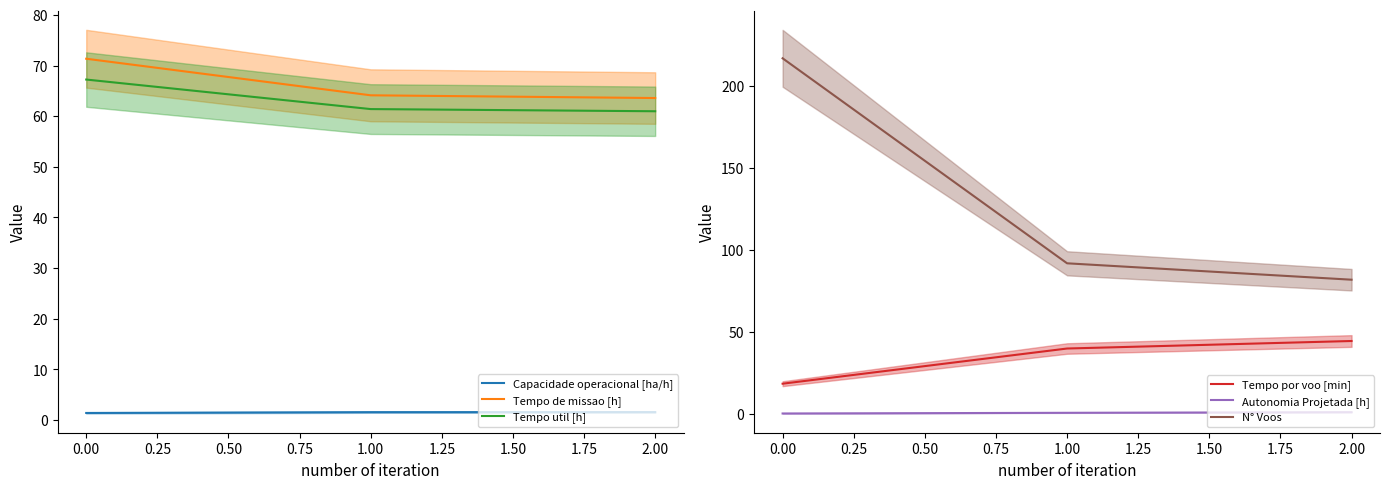

What is the minimum value for Tempo de missao [h]?

63.6